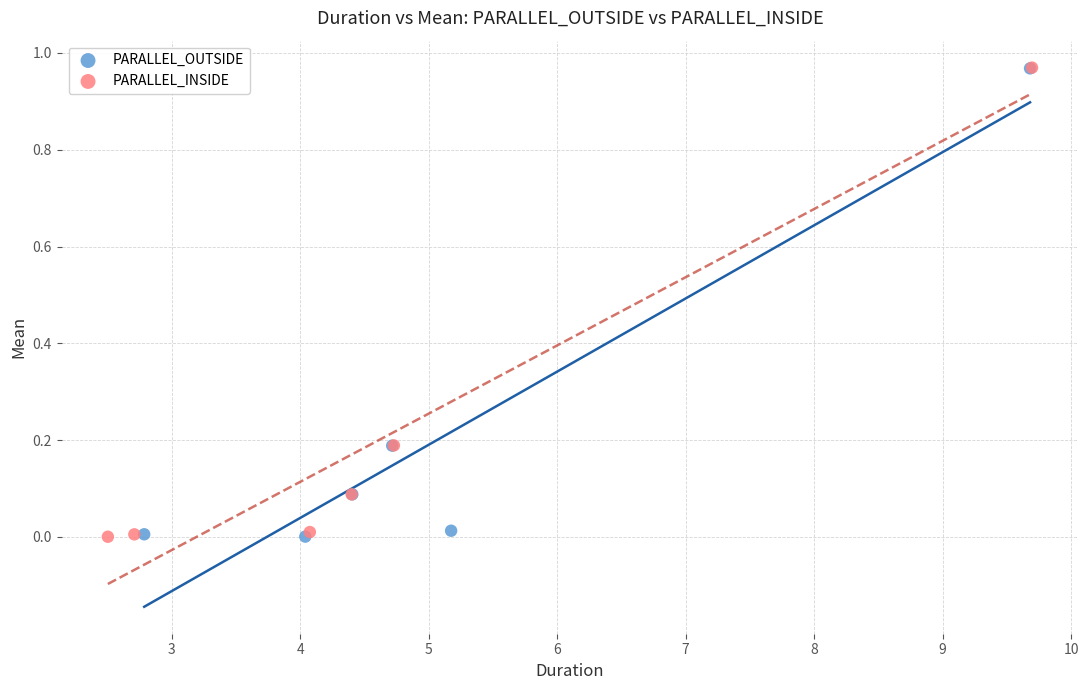

Which series has the widest spread of Y values?

PARALLEL_INSIDE